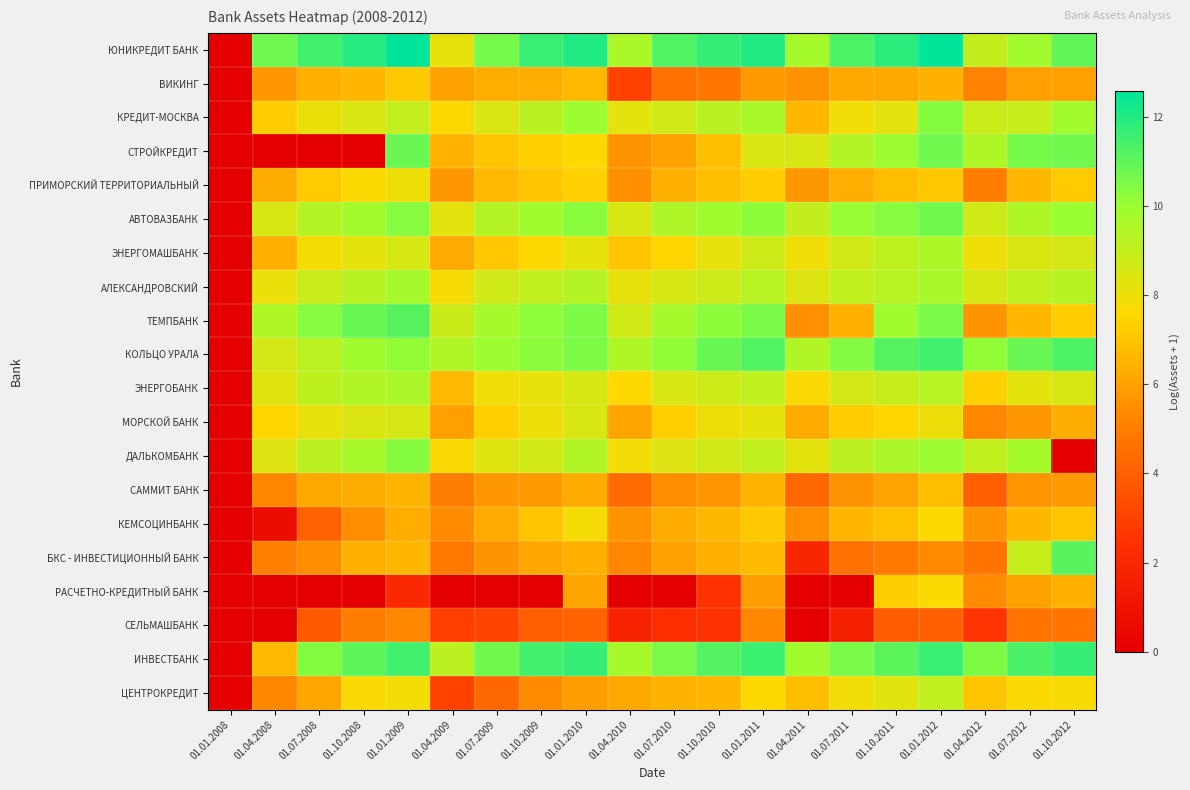

Reading right to left, what are all the values shown in this chart?

ЮНИКРЕДИТ БАНК: 01.10.2012=11.0	01.07.2012=9.8	01.04.2012=9.0	01.01.2012=12.6	01.10.2011=11.8	01.07.2011=11.3	01.04.2011=9.7	01.01.2011=12.0	01.10.2010=11.7	01.07.2010=11.2	01.04.2010=9.6	01.01.2010=12.0	01.10.2009=11.6	01.07.2009=10.6	01.04.2009=8.1	01.01.2009=12.6	01.10.2008=12.0	01.07.2008=11.5	01.04.2008=10.8	01.01.2008=0.0
ВИКИНГ: 01.10.2012=5.9	01.07.2012=5.9	01.04.2012=5.1	01.01.2012=6.4	01.10.2011=6.2	01.07.2011=6.2	01.04.2011=5.6	01.01.2011=5.8	01.10.2010=4.8	01.07.2010=4.6	01.04.2010=3.0	01.01.2010=6.7	01.10.2009=6.4	01.07.2009=6.4	01.04.2009=6.0	01.01.2009=7.1	01.10.2008=6.6	01.07.2008=6.4	01.04.2008=5.7	01.01.2008=0.0
КРЕДИТ-МОСКВА: 01.10.2012=9.8	01.07.2012=8.9	01.04.2012=8.9	01.01.2012=10.4	01.10.2011=8.2	01.07.2011=7.9	01.04.2011=6.6	01.01.2011=9.7	01.10.2010=9.3	01.07.2010=8.7	01.04.2010=8.2	01.01.2010=10.0	01.10.2009=9.3	01.07.2009=8.4	01.04.2009=7.6	01.01.2009=9.0	01.10.2008=8.4	01.07.2008=8.1	01.04.2008=7.2	01.01.2008=0.0
СТРОЙКРЕДИТ: 01.10.2012=10.7	01.07.2012=10.6	01.04.2012=9.5	01.01.2012=10.7	01.10.2011=9.9	01.07.2011=9.4	01.04.2011=8.5	01.01.2011=8.5	01.10.2010=6.8	01.07.2010=6.0	01.04.2010=5.6	01.01.2010=7.5	01.10.2009=7.3	01.07.2009=7.0	01.04.2009=6.5	01.01.2009=10.8	01.10.2008=0.0	01.07.2008=0.0	01.04.2008=0.0	01.01.2008=0.0
ПРИМОРСКИЙ ТЕРРИТОРИАЛЬНЫЙ: 01.10.2012=7.2	01.07.2012=6.6	01.04.2012=5.0	01.01.2012=7.1	01.10.2011=6.8	01.07.2011=6.3	01.04.2011=5.7	01.01.2011=7.2	01.10.2010=6.9	01.07.2010=6.5	01.04.2010=5.5	01.01.2010=7.3	01.10.2009=7.0	01.07.2009=6.7	01.04.2009=5.7	01.01.2009=8.0	01.10.2008=7.6	01.07.2008=7.2	01.04.2008=6.3	01.01.2008=0.0
АВТОВАЗБАНК: 01.10.2012=10.0	01.07.2012=9.5	01.04.2012=8.7	01.01.2012=10.7	01.10.2011=10.4	01.07.2011=10.1	01.04.2011=9.0	01.01.2011=10.3	01.10.2010=9.9	01.07.2010=9.5	01.04.2010=8.5	01.01.2010=10.3	01.10.2009=9.9	01.07.2009=9.4	01.04.2009=8.3	01.01.2009=10.4	01.10.2008=9.8	01.07.2008=9.4	01.04.2008=8.5	01.01.2008=0.0
ЭНЕРГОМАШБАНК: 01.10.2012=8.6	01.07.2012=8.5	01.04.2012=7.9	01.01.2012=9.6	01.10.2011=9.1	01.07.2011=8.7	01.04.2011=7.9	01.01.2011=8.8	01.10.2010=8.1	01.07.2010=7.5	01.04.2010=7.1	01.01.2010=8.2	01.10.2009=7.6	01.07.2009=7.1	01.04.2009=6.2	01.01.2009=8.6	01.10.2008=8.2	01.07.2008=7.8	01.04.2008=6.4	01.01.2008=0.0
АЛЕКСАНДРОВСКИЙ: 01.10.2012=9.3	01.07.2012=9.1	01.04.2012=8.5	01.01.2012=9.7	01.10.2011=9.3	01.07.2011=9.0	01.04.2011=8.4	01.01.2011=9.3	01.10.2010=8.8	01.07.2010=8.6	01.04.2010=8.1	01.01.2010=9.3	01.10.2009=9.0	01.07.2009=8.7	01.04.2009=7.8	01.01.2009=9.7	01.10.2008=9.3	01.07.2008=8.9	01.04.2008=8.0	01.01.2008=0.0
ТЕМПБАНК: 01.10.2012=7.2	01.07.2012=6.6	01.04.2012=5.6	01.01.2012=10.6	01.10.2011=9.9	01.07.2011=6.4	01.04.2011=5.5	01.01.2011=10.6	01.10.2010=10.3	01.07.2010=9.7	01.04.2010=8.7	01.01.2010=10.5	01.10.2009=10.2	01.07.2009=9.7	01.04.2009=8.8	01.01.2009=11.1	01.10.2008=10.9	01.07.2008=10.3	01.04.2008=9.5	01.01.2008=0.0
КОЛЬЦО УРАЛА: 01.10.2012=11.3	01.07.2012=10.9	01.04.2012=10.2	01.01.2012=11.5	01.10.2011=11.2	01.07.2011=10.4	01.04.2011=9.5	01.01.2011=11.2	01.10.2010=10.9	01.07.2010=10.2	01.04.2010=9.5	01.01.2010=10.5	01.10.2009=10.3	01.07.2009=10.0	01.04.2009=9.4	01.01.2009=10.2	01.10.2008=9.9	01.07.2008=9.2	01.04.2008=8.6	01.01.2008=0.0
ЭНЕРГОБАНК: 01.10.2012=8.6	01.07.2012=8.2	01.04.2012=7.3	01.01.2012=9.3	01.10.2011=8.9	01.07.2011=8.6	01.04.2011=7.7	01.01.2011=9.1	01.10.2010=8.8	01.07.2010=8.5	01.04.2010=7.6	01.01.2010=8.5	01.10.2009=8.1	01.07.2009=7.9	01.04.2009=6.7	01.01.2009=9.6	01.10.2008=9.4	01.07.2008=9.1	01.04.2008=8.3	01.01.2008=0.0
МОРСКОЙ БАНК: 01.10.2012=6.3	01.07.2012=5.7	01.04.2012=5.2	01.01.2012=8.0	01.10.2011=7.5	01.07.2011=7.2	01.04.2011=6.3	01.01.2011=8.2	01.10.2010=7.9	01.07.2010=7.3	01.04.2010=6.1	01.01.2010=8.5	01.10.2009=8.0	01.07.2009=7.3	01.04.2009=5.9	01.01.2009=8.6	01.10.2008=8.4	01.07.2008=8.1	01.04.2008=7.5	01.01.2008=0.0
ДАЛЬКОМБАНК: 01.10.2012=0.0	01.07.2012=9.8	01.04.2012=9.0	01.01.2012=10.0	01.10.2011=9.6	01.07.2011=9.2	01.04.2011=8.2	01.01.2011=9.0	01.10.2010=8.7	01.07.2010=8.4	01.04.2010=7.9	01.01.2010=9.4	01.10.2009=8.7	01.07.2009=8.4	01.04.2009=7.7	01.01.2009=10.4	01.10.2008=9.7	01.07.2008=9.2	01.04.2008=8.4	01.01.2008=0.0
САММИТ БАНК: 01.10.2012=5.8	01.07.2012=5.7	01.04.2012=4.0	01.01.2012=6.8	01.10.2011=6.1	01.07.2011=5.6	01.04.2011=4.2	01.01.2011=6.5	01.10.2010=5.7	01.07.2010=5.4	01.04.2010=4.4	01.01.2010=6.3	01.10.2009=5.8	01.07.2009=5.7	01.04.2009=5.0	01.01.2009=6.5	01.10.2008=6.3	01.07.2008=6.2	01.04.2008=5.2	01.01.2008=0.0
КЕМСОЦИНБАНК: 01.10.2012=7.0	01.07.2012=6.6	01.04.2012=5.6	01.01.2012=7.6	01.10.2011=6.9	01.07.2011=6.6	01.04.2011=5.5	01.01.2011=7.1	01.10.2010=6.6	01.07.2010=6.3	01.04.2010=5.6	01.01.2010=7.8	01.10.2009=7.0	01.07.2009=6.2	01.04.2009=5.4	01.01.2009=6.4	01.10.2008=5.4	01.07.2008=4.1	01.04.2008=0.7	01.01.2008=0.0
БКС - ИНВЕСТИЦИОННЫЙ БАНК: 01.10.2012=11.1	01.07.2012=8.9	01.04.2012=4.6	01.01.2012=5.3	01.10.2011=4.8	01.07.2011=4.6	01.04.2011=1.9	01.01.2011=6.7	01.10.2010=6.5	01.07.2010=6.0	01.04.2010=5.2	01.01.2010=6.4	01.10.2009=6.1	01.07.2009=5.6	01.04.2009=4.9	01.01.2009=6.6	01.10.2008=6.4	01.07.2008=5.4	01.04.2008=5.0	01.01.2008=0.0
РАСЧЕТНО-КРЕДИТНЫЙ БАНК: 01.10.2012=6.4	01.07.2012=6.0	01.04.2012=5.4	01.01.2012=7.6	01.10.2011=7.3	01.07.2011=0.0	01.04.2011=0.0	01.01.2011=5.9	01.10.2010=2.4	01.07.2010=0.0	01.04.2010=0.0	01.01.2010=6.1	01.10.2009=0.0	01.07.2009=0.0	01.04.2009=0.0	01.01.2009=2.1	01.10.2008=0.0	01.07.2008=0.0	01.04.2008=0.0	01.01.2008=0.0
СЕЛЬМАШБАНК: 01.10.2012=4.7	01.07.2012=4.6	01.04.2012=2.6	01.01.2012=4.0	01.10.2011=3.9	01.07.2011=1.6	01.04.2011=0.0	01.01.2011=5.3	01.10.2010=2.4	01.07.2010=2.3	01.04.2010=1.8	01.01.2010=4.1	01.10.2009=4.0	01.07.2009=3.1	01.04.2009=2.9	01.01.2009=5.2	01.10.2008=5.0	01.07.2008=3.8	01.04.2008=0.0	01.01.2008=0.0
ИНВЕСТБАНК: 01.10.2012=11.7	01.07.2012=11.3	01.04.2012=10.5	01.01.2012=11.6	01.10.2011=11.0	01.07.2011=10.6	01.04.2011=9.9	01.01.2011=11.6	01.10.2010=11.2	01.07.2010=10.6	01.04.2010=9.7	01.01.2010=11.7	01.10.2009=11.5	01.07.2009=10.7	01.04.2009=9.2	01.01.2009=11.5	01.10.2008=11.0	01.07.2008=10.4	01.04.2008=6.7	01.01.2008=0.0
ЦЕНТРОКРЕДИТ: 01.10.2012=7.7	01.07.2012=7.7	01.04.2012=7.0	01.01.2012=9.0	01.10.2011=8.3	01.07.2011=7.8	01.04.2011=6.9	01.01.2011=7.5	01.10.2010=6.6	01.07.2010=6.5	01.04.2010=6.2	01.01.2010=5.9	01.10.2009=5.4	01.07.2009=4.3	01.04.2009=3.0	01.01.2009=7.8	01.10.2008=7.7	01.07.2008=6.1	01.04.2008=5.3	01.01.2008=0.0